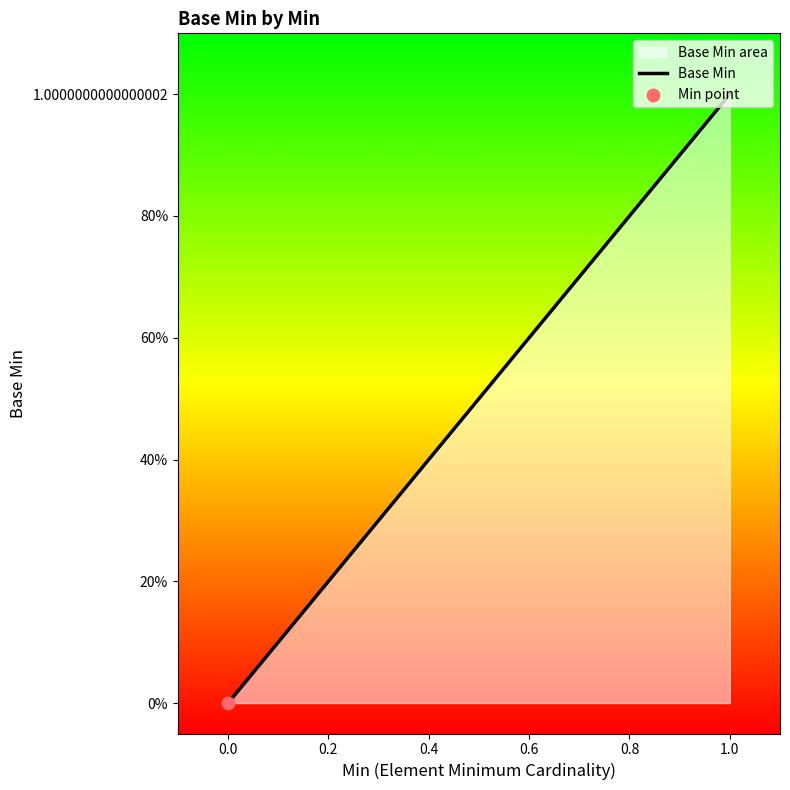

What is the change in value from 0.0 to 1.0?

+1